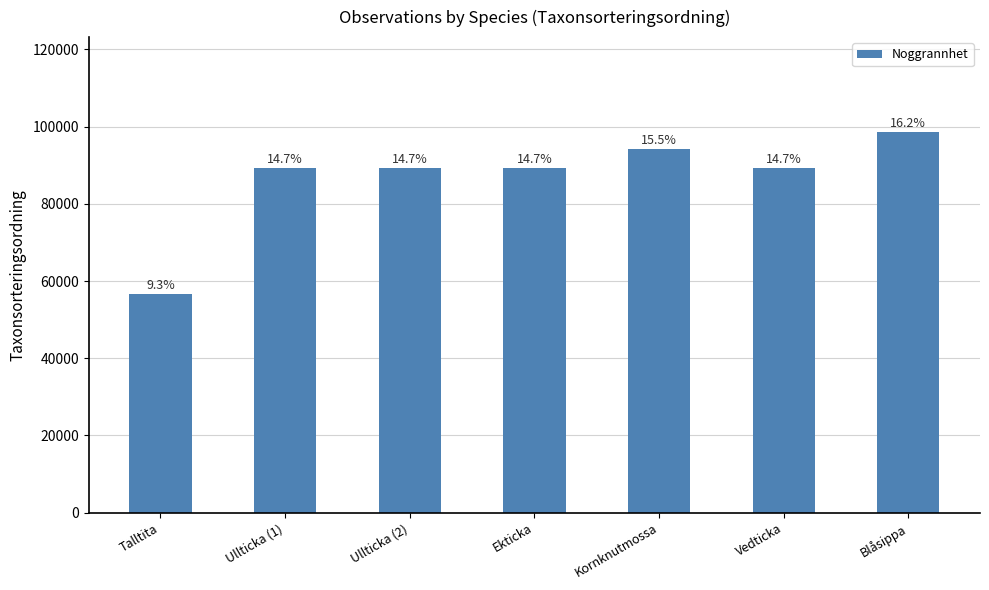

Rank the categories by value from highest to lowest.

Blåsippa, Kornknutmossa, Ullticka (1), Ullticka (2), Vedticka, Ekticka, Talltita